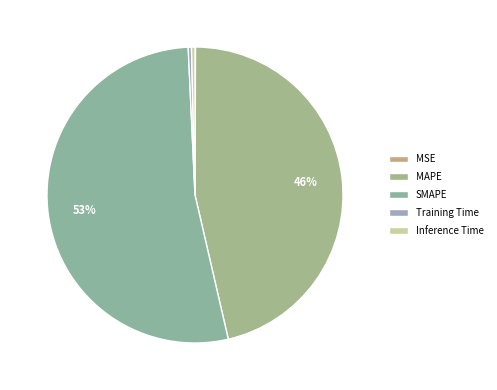

What is the largest slice in the pie chart?

SMAPE